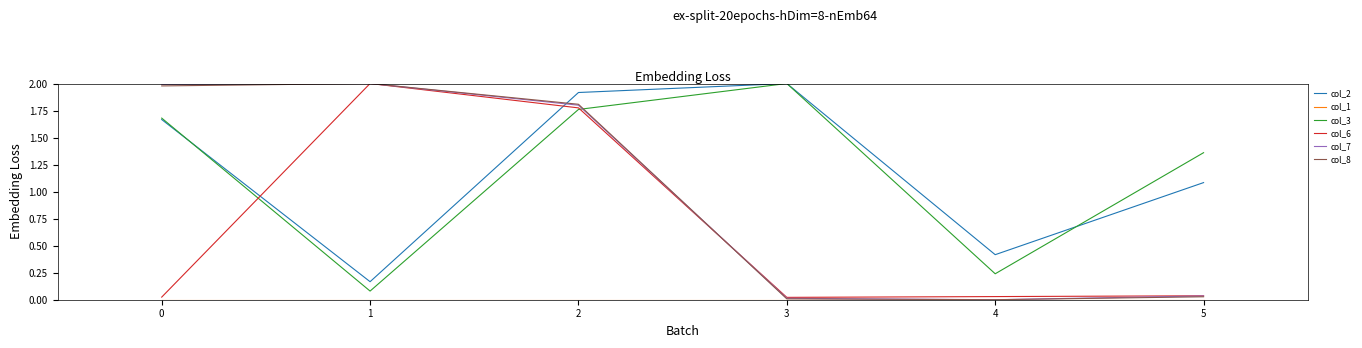

Between 1 and 2, which series saw the biggest shift?

col_2